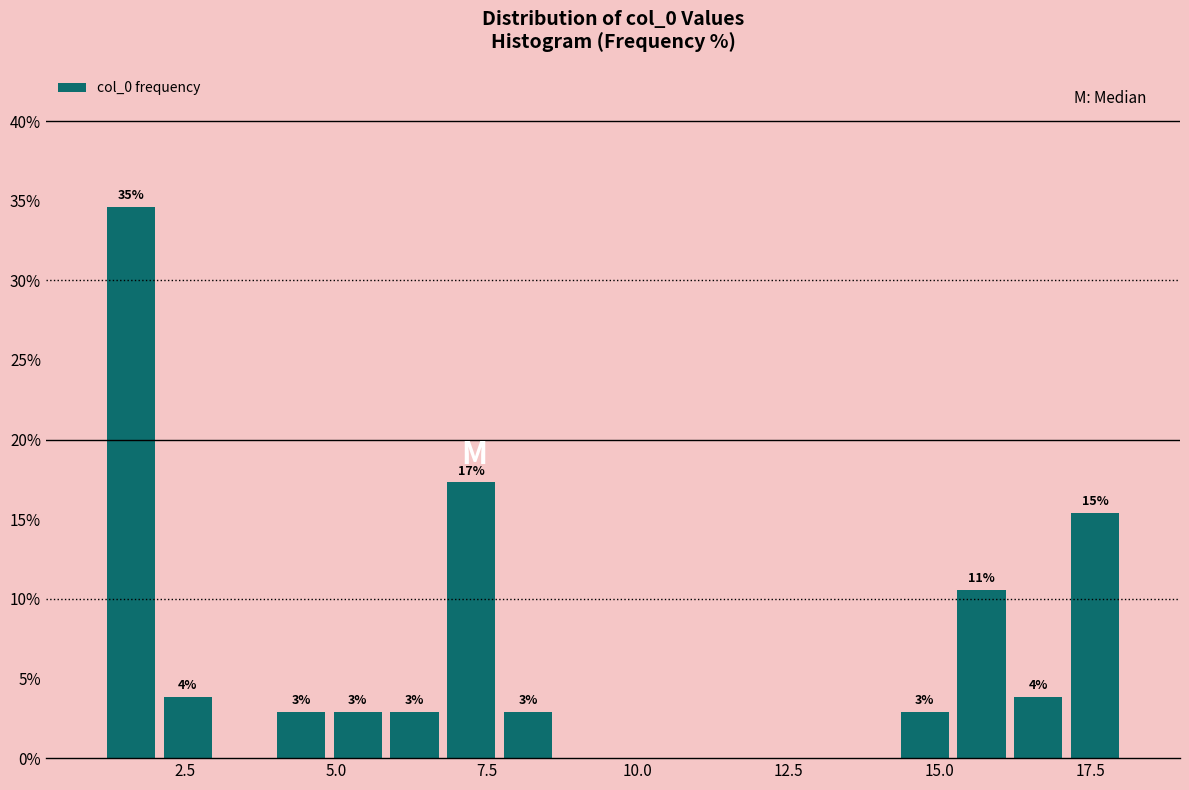

Around what value on the x-axis is the tallest bar? Give the approximate position of its centre, as read against the axis.

1.5